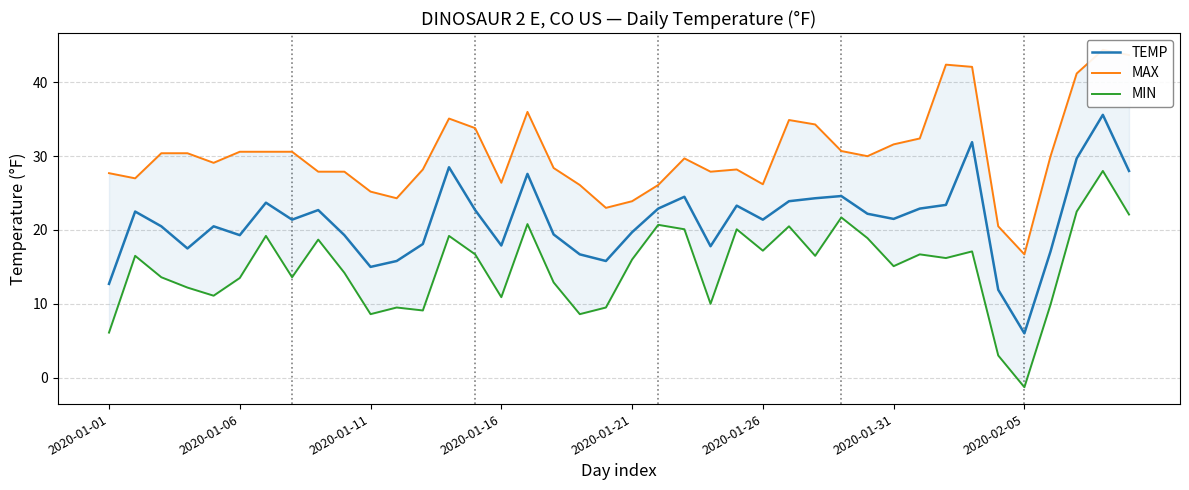

Is it true that TEMP equals 34.9 at 2020-01-21?

False